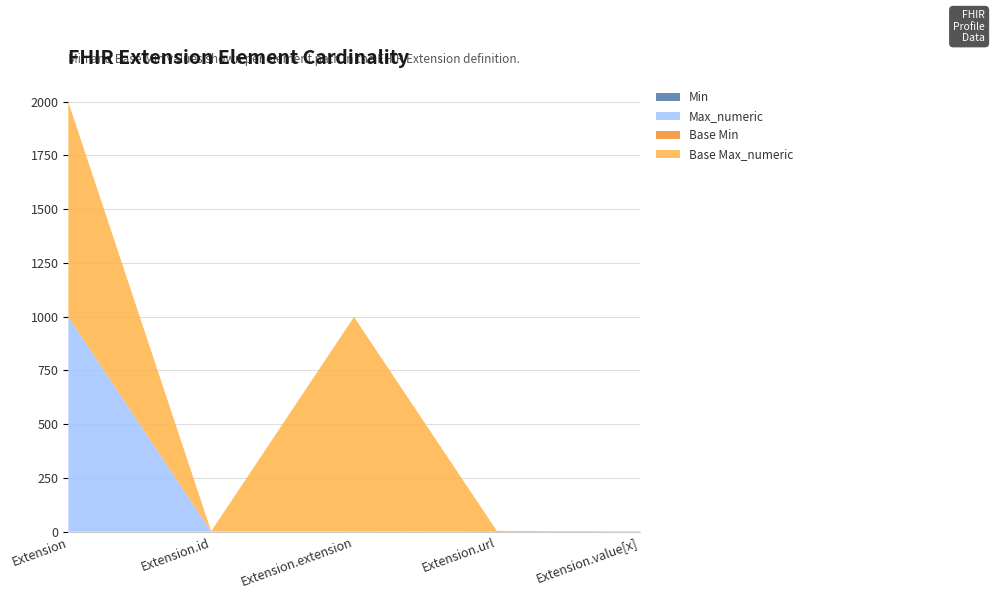

Reading left to right, extract all data points from this chart.

Min: 0	0	0	1	0
Max_numeric: 999	1	0	1	1
Base Min: 0	0	0	1	0
Base Max_numeric: 999	1	999	1	1